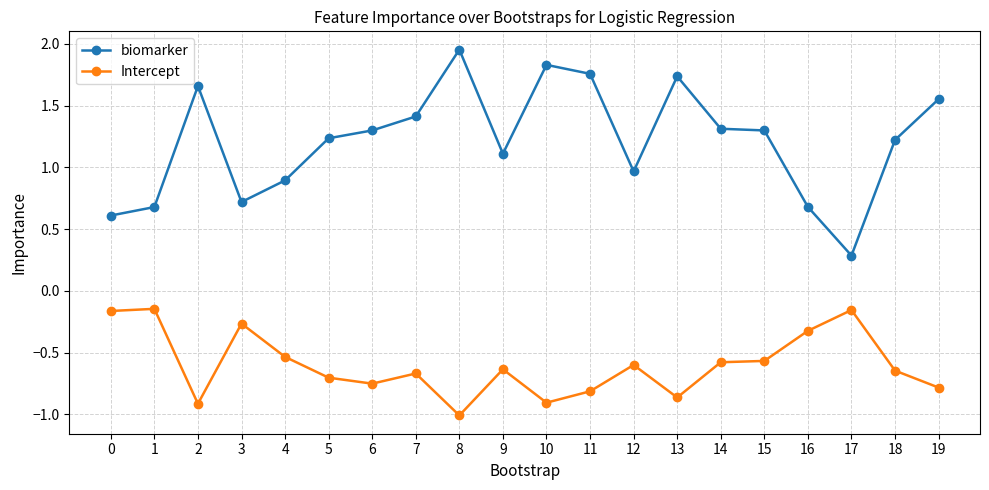

Which label corresponds to the largest value in the chart?

8